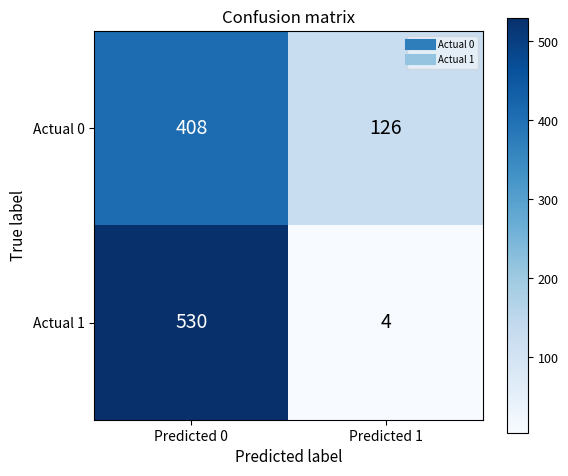

Which series changed the most between Predicted 0 and Predicted 1?

Actual 1